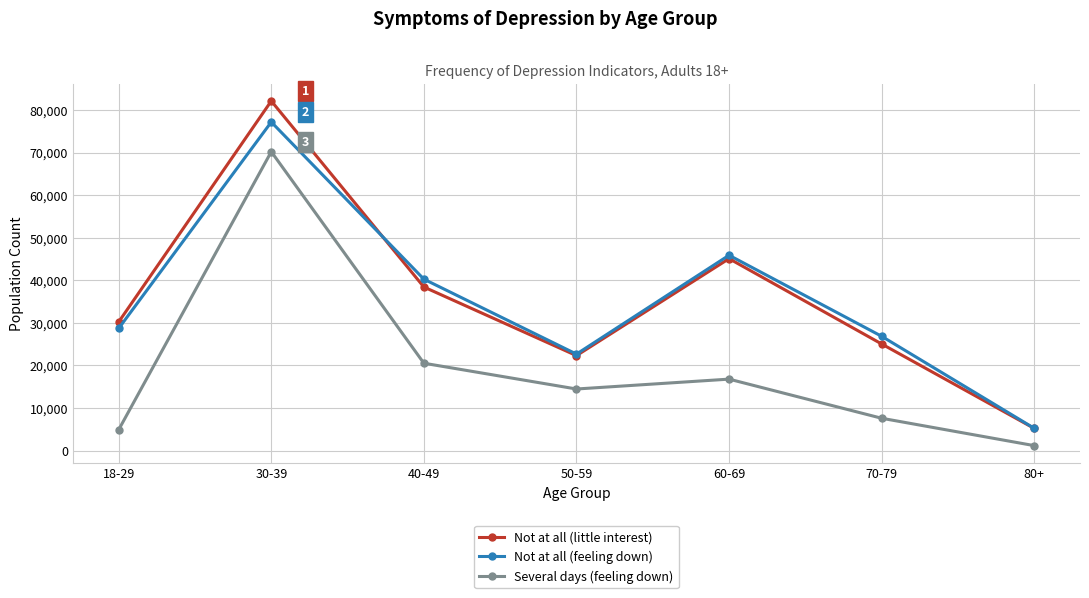

At which category is the sum across all series the highest?

30-39